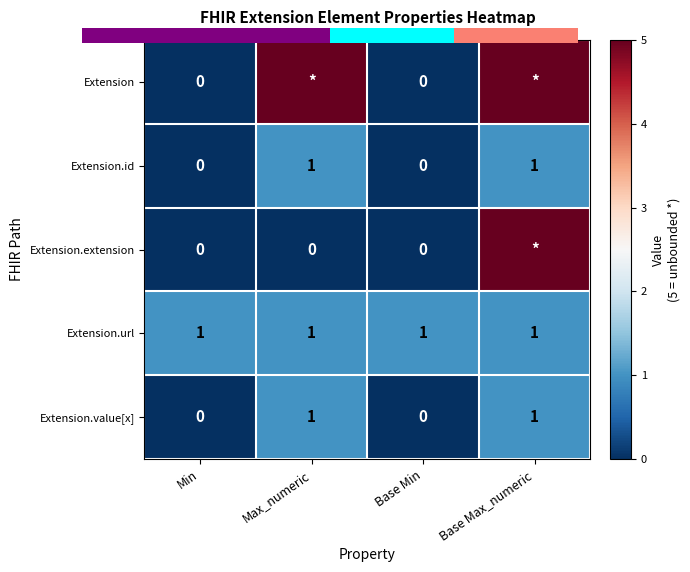

At which label does Extension.value[x] reach its minimum?

Min